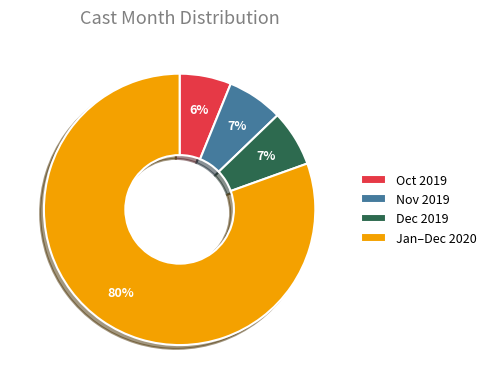

To the nearest percent, what is the average slice percentage?

25%